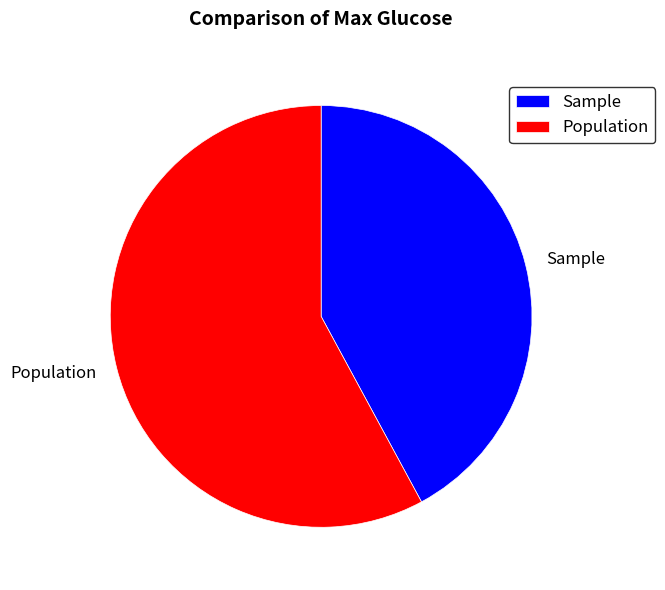

What is the ratio of the value at Sample to the value at Population?

0.7